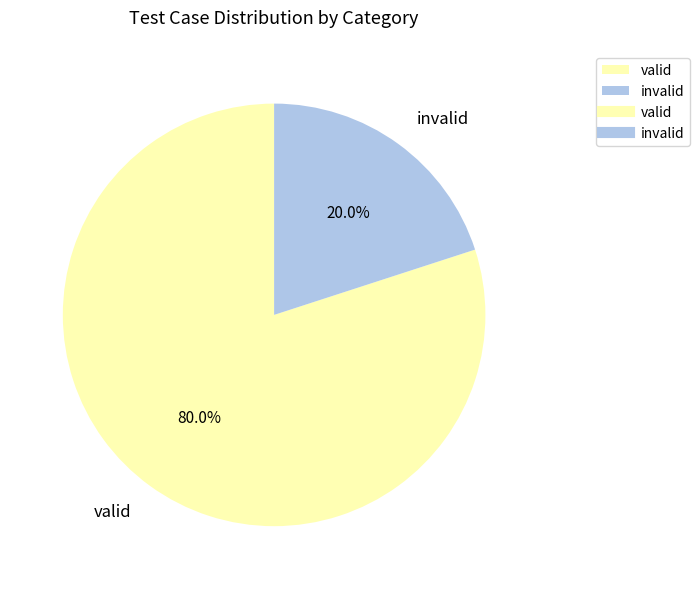

How many segments does this pie chart have?

2